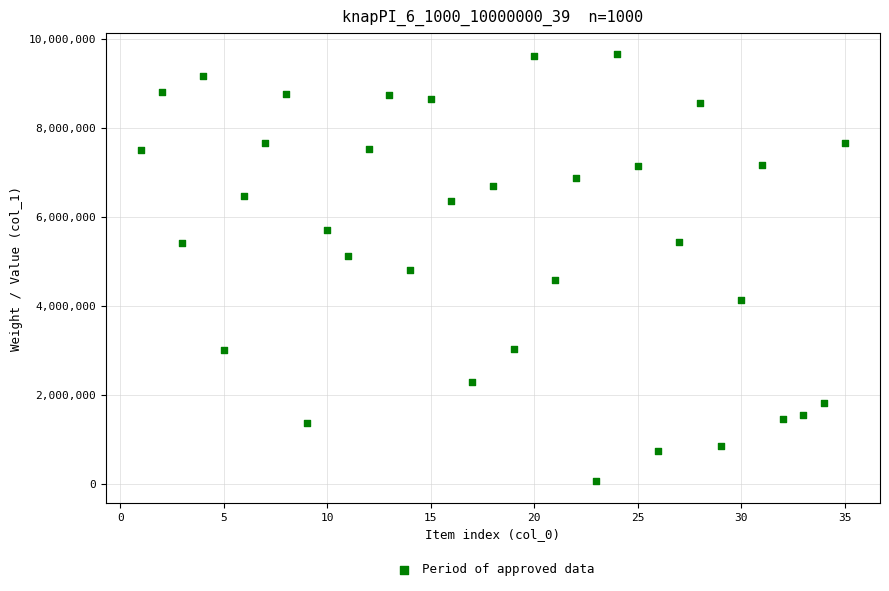

What is the range of Y values (max minus min)?

9606780